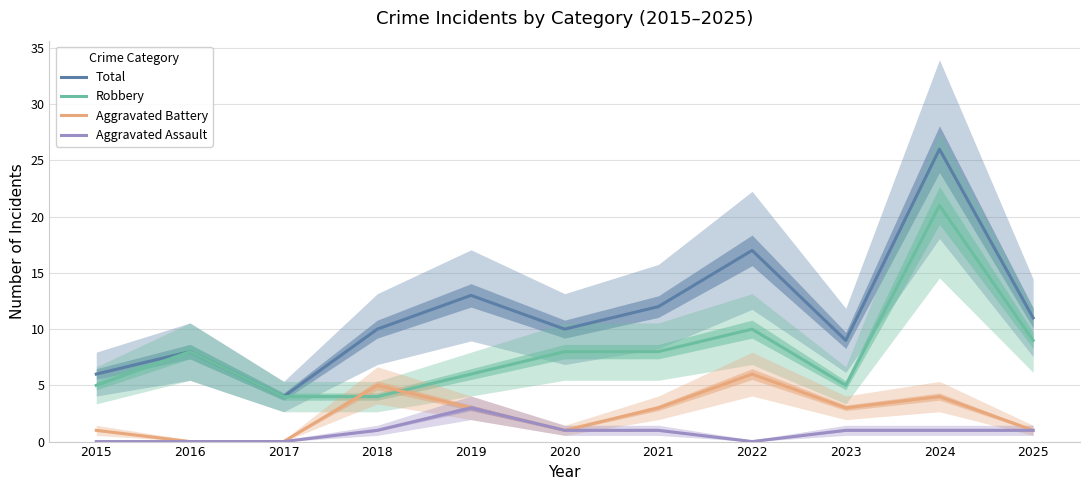

At how many categories does at least one series exceed 8?

8